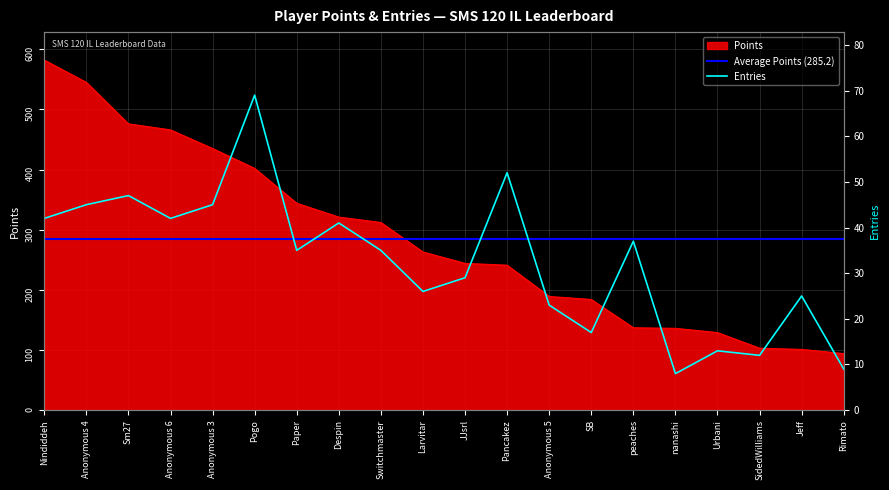

What is the minimum value for Points?

94